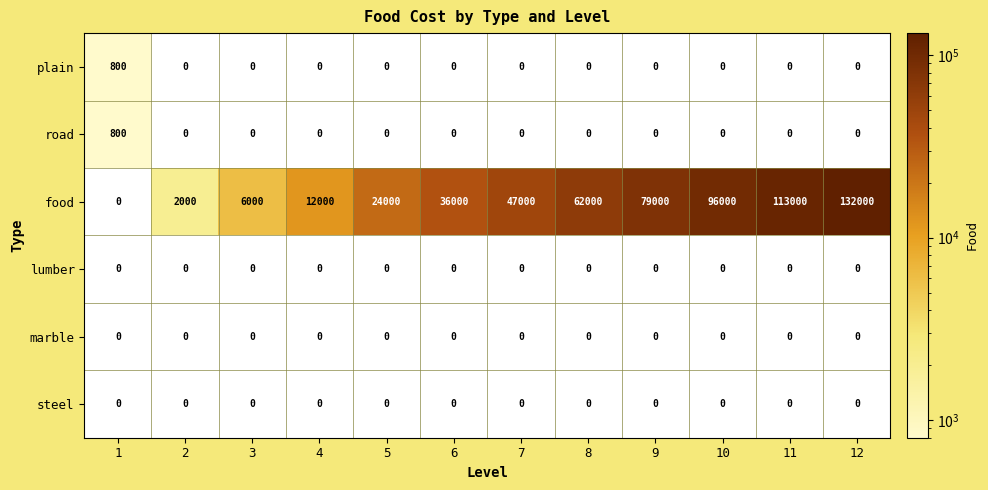

Rank the categories by food value from lowest to highest.

1, 2, 3, 4, 5, 6, 7, 8, 9, 10, 11, 12